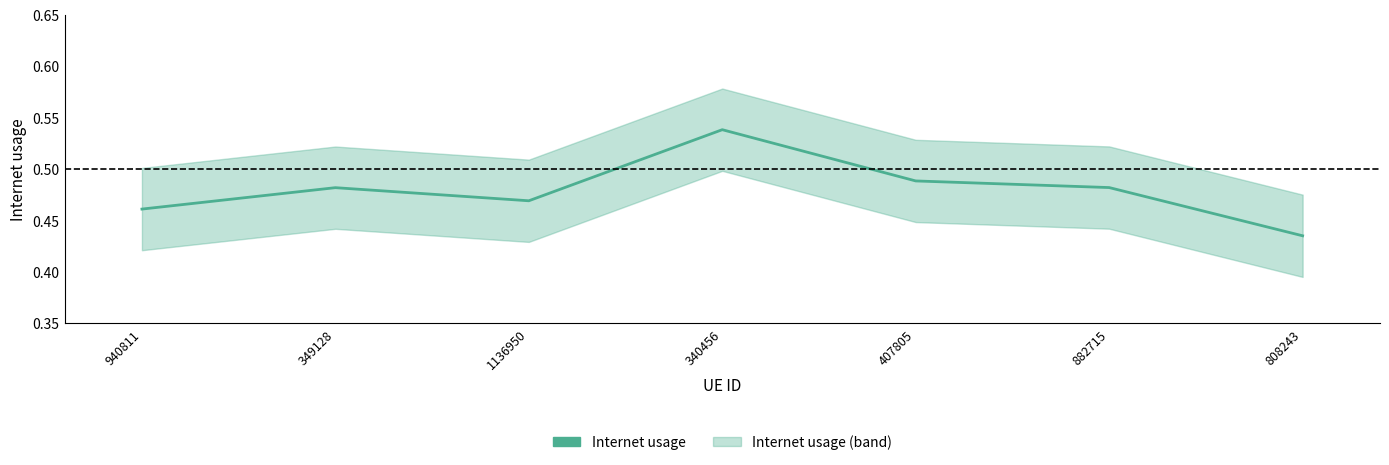

How many interior local peaks (higher than both neighbors) does the data have?

2